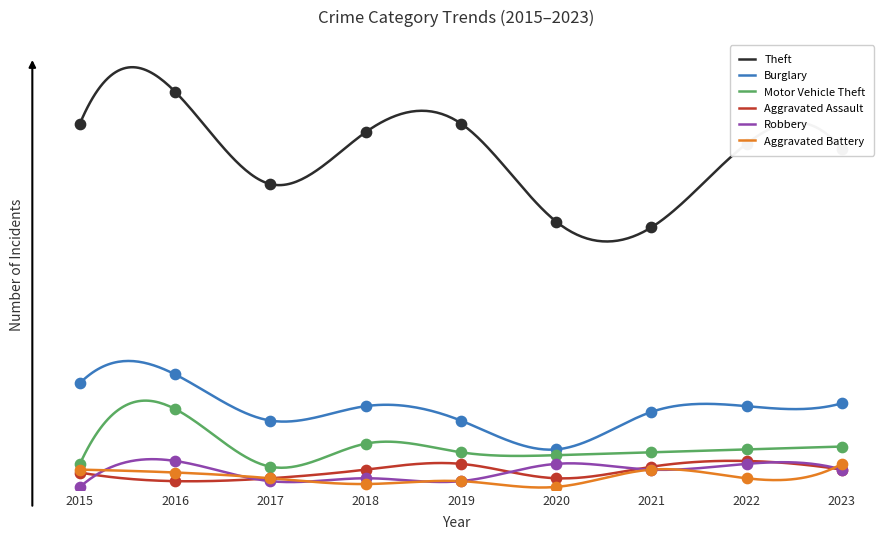

At how many categories does at least one series exceed 43?

9